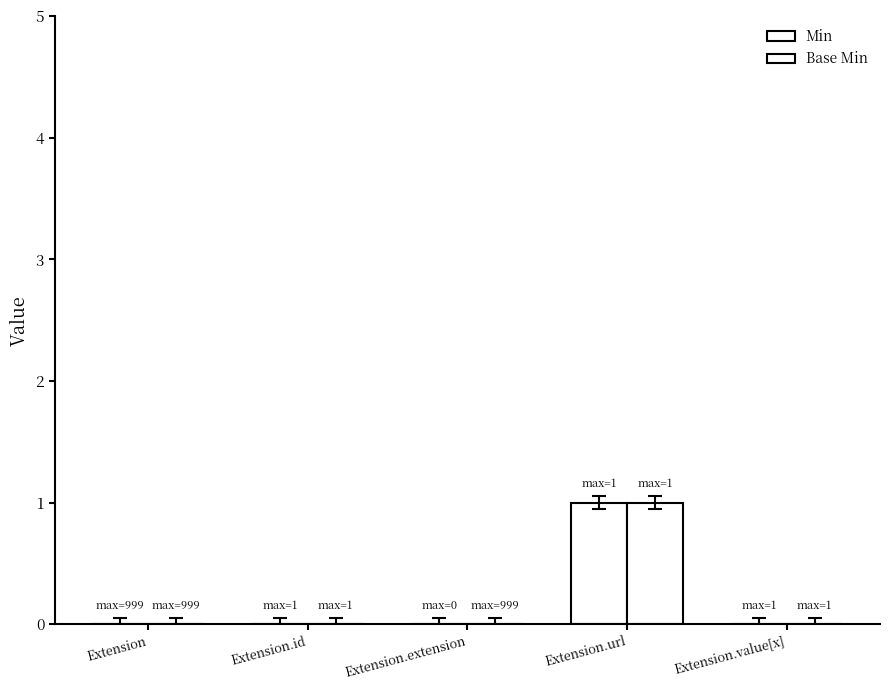

Reading left to right, extract all data points from this chart.

Min: Extension=0	Extension.id=0	Extension.extension=0	Extension.url=1	Extension.value[x]=0
Base Min: Extension=0	Extension.id=0	Extension.extension=0	Extension.url=1	Extension.value[x]=0